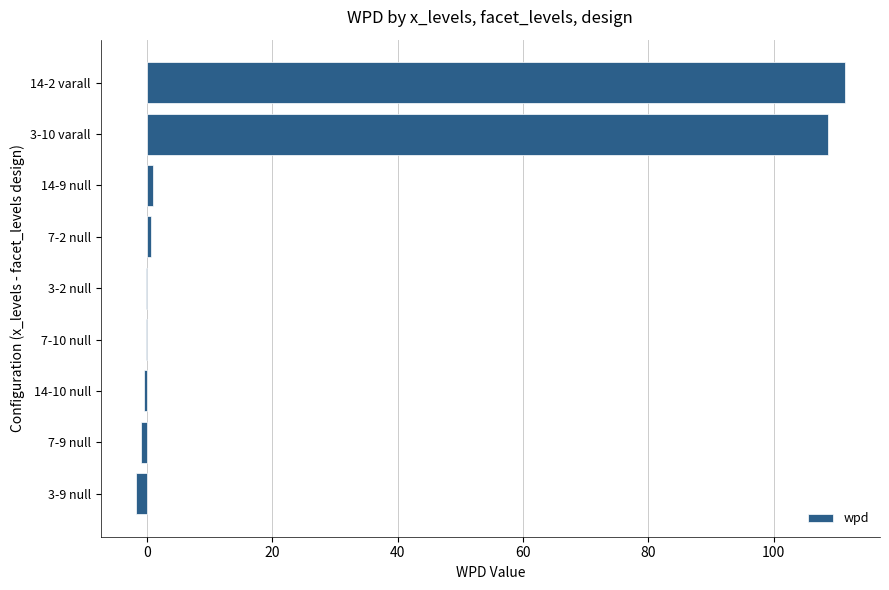

What is the greatest value displayed?

111.3